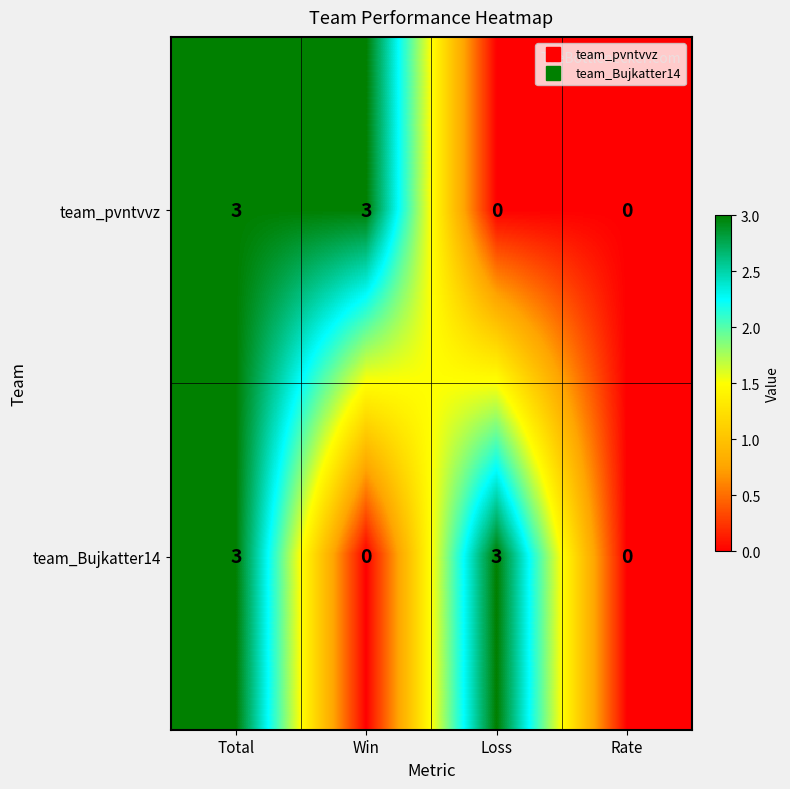

How many team_pvntvvz values are between 0 and 3?

4